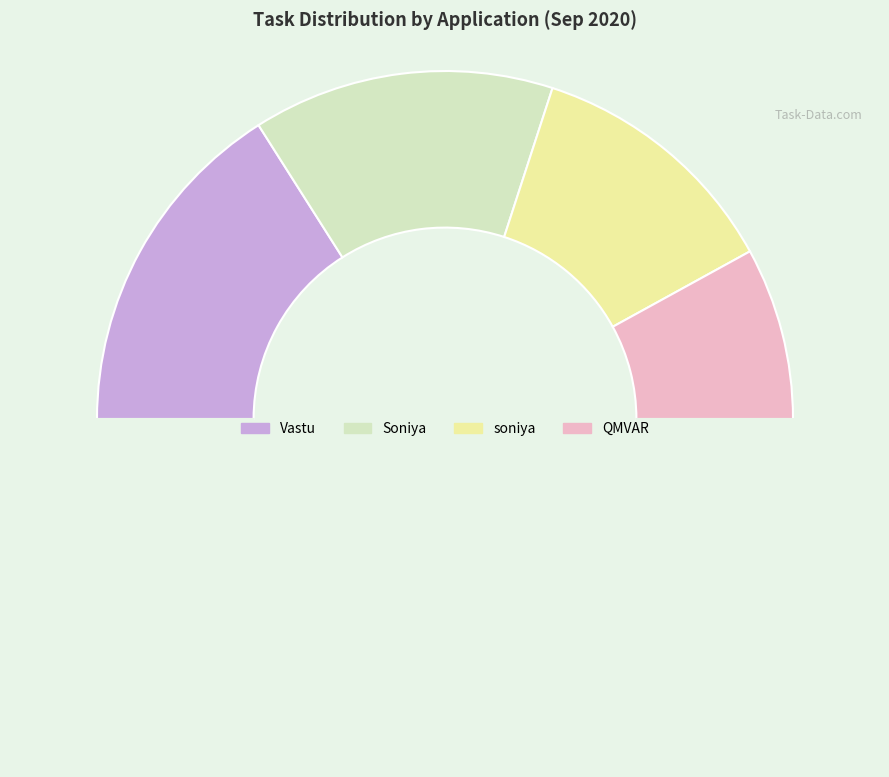

How many slices are in this pie chart?

5